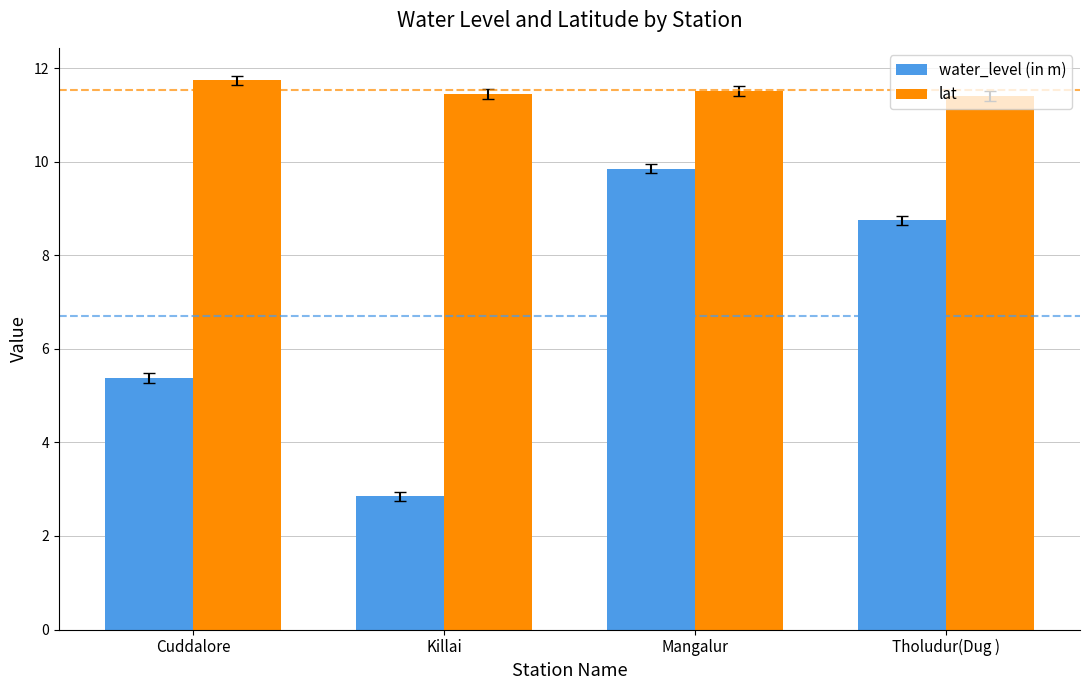

Rank the series by their average value, from lowest to highest.

water_level (in m), lat